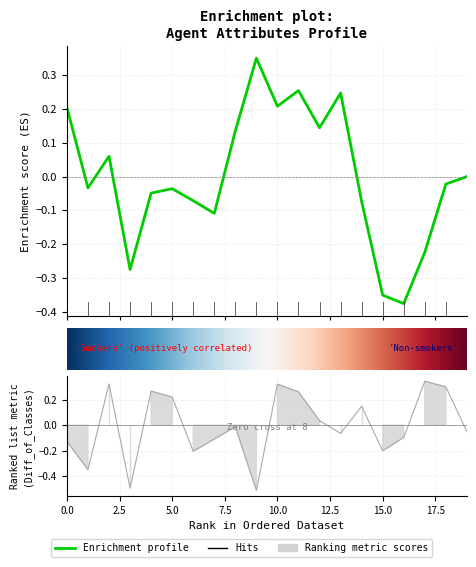

How many lines are shown in the chart?

4